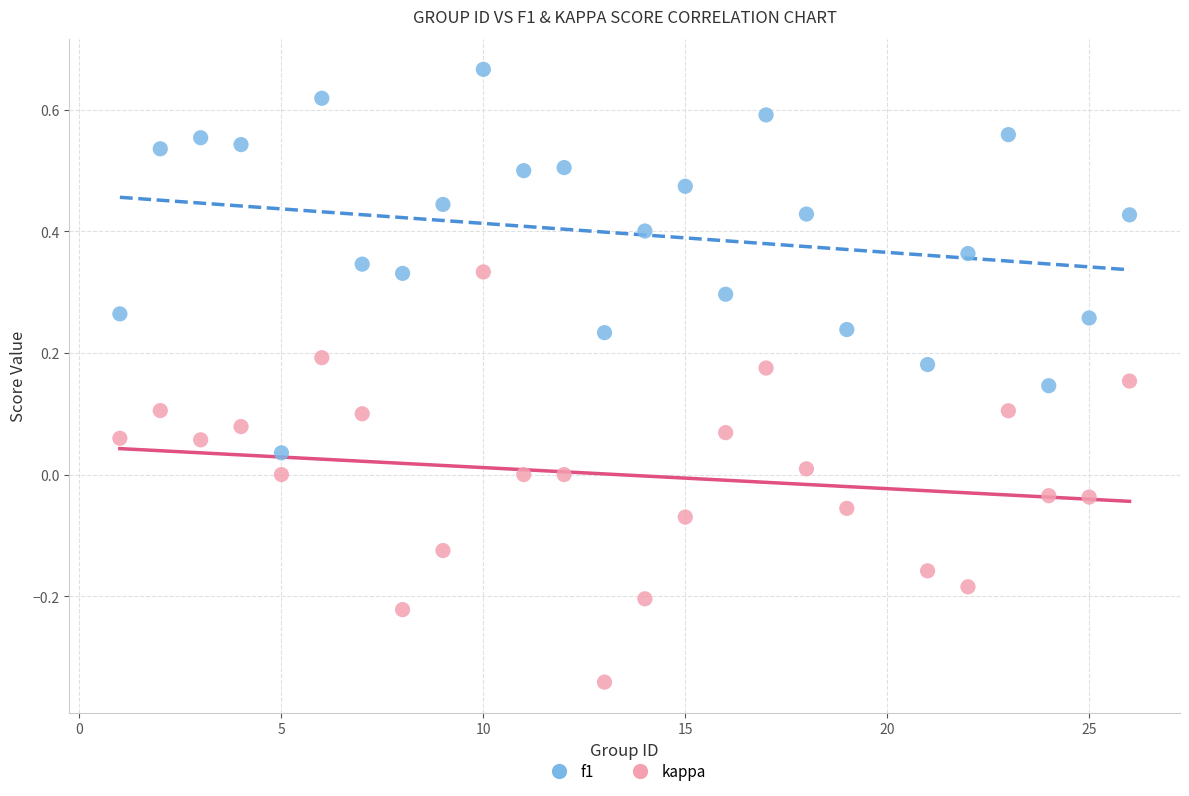

What is the X range (max minus min) for the scatter plot?

25.0